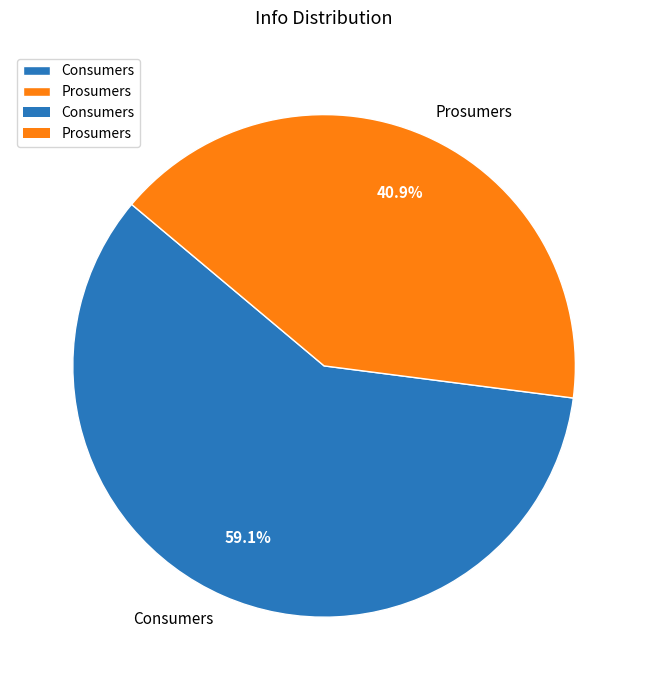

To the nearest percent, what portion does Consumers represent?

59%